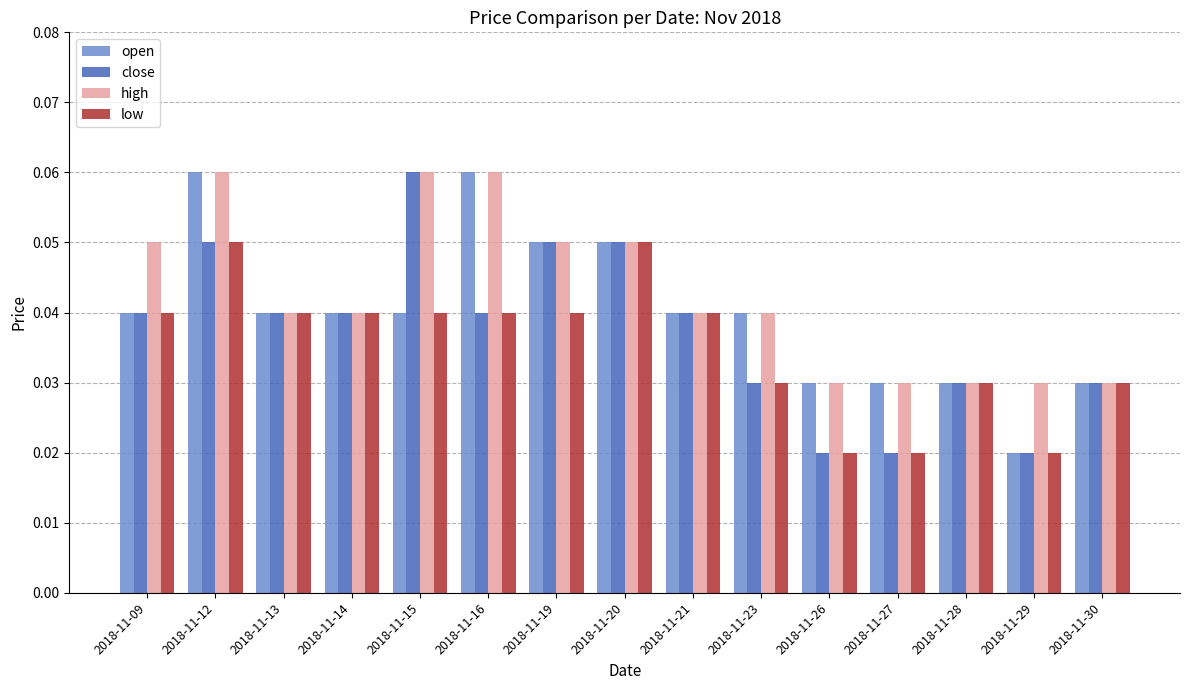

List the series in order of their overall mean, highest first.

high, open, close, low